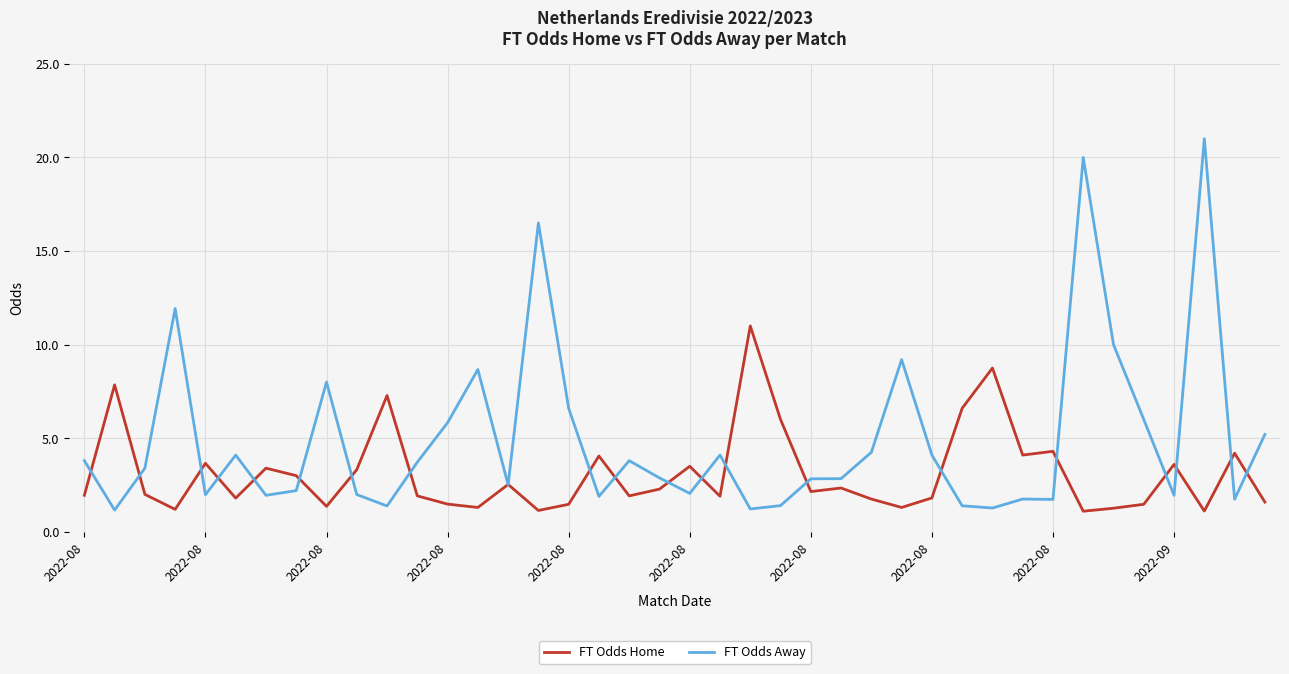

What are all the series names shown in the legend?

FT Odds Home, FT Odds Away